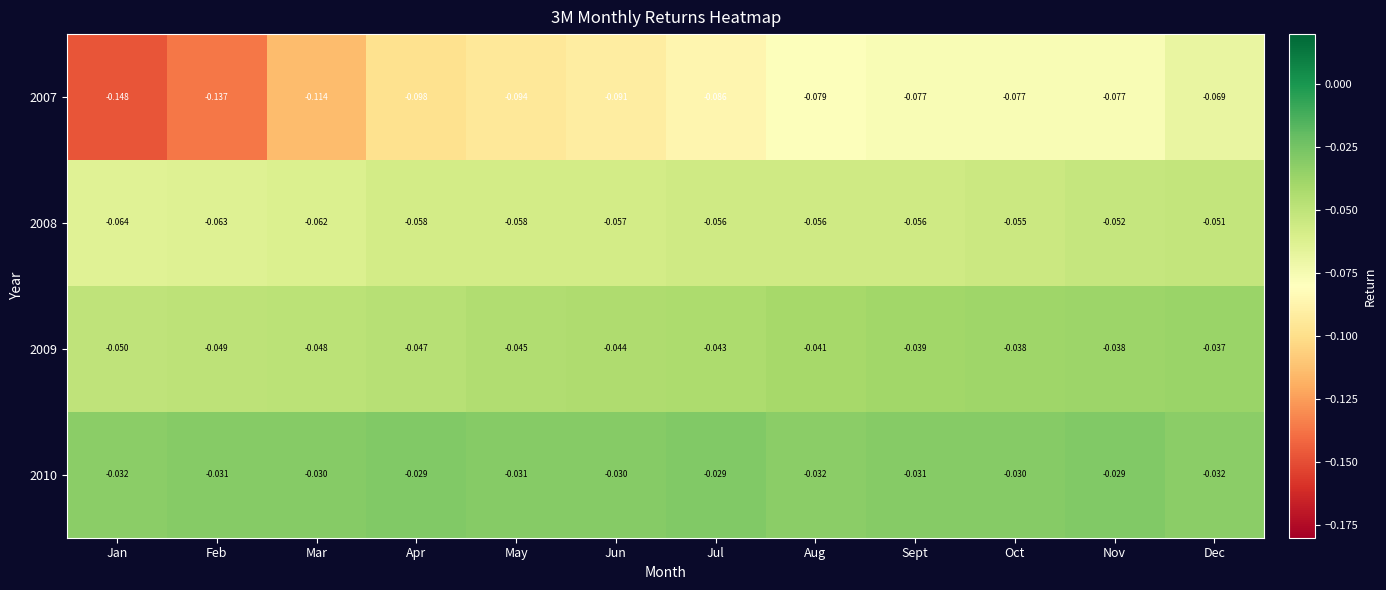

Which series has the largest total across all categories?

2010